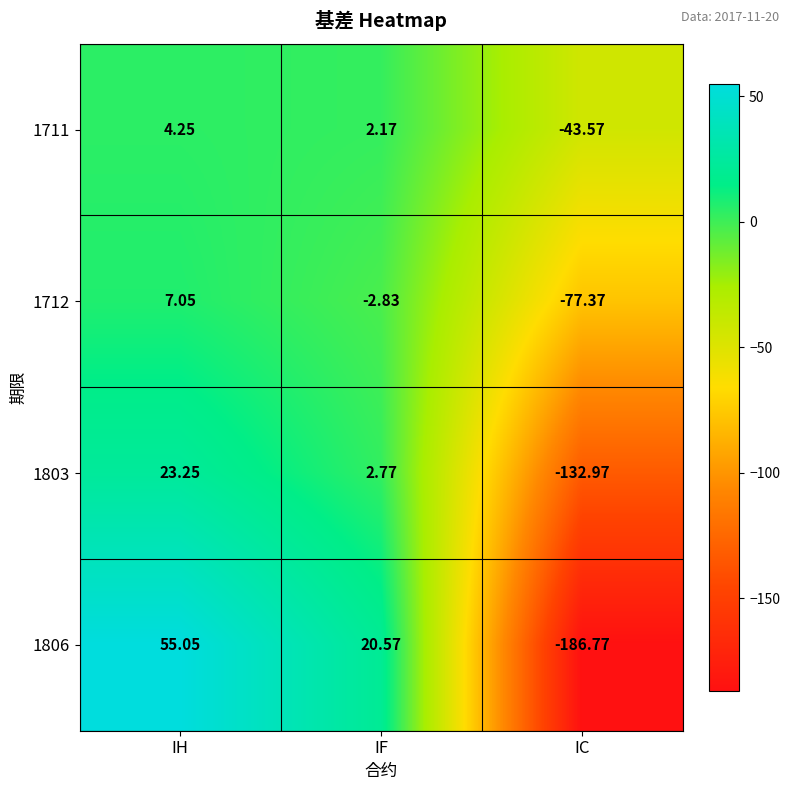

At which category is the sum across all series the highest?

IH